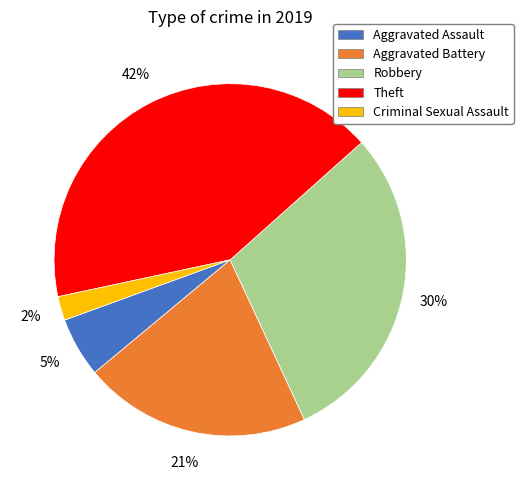

Do Criminal Sexual Assault and Robbery together represent more than half of the pie?

No